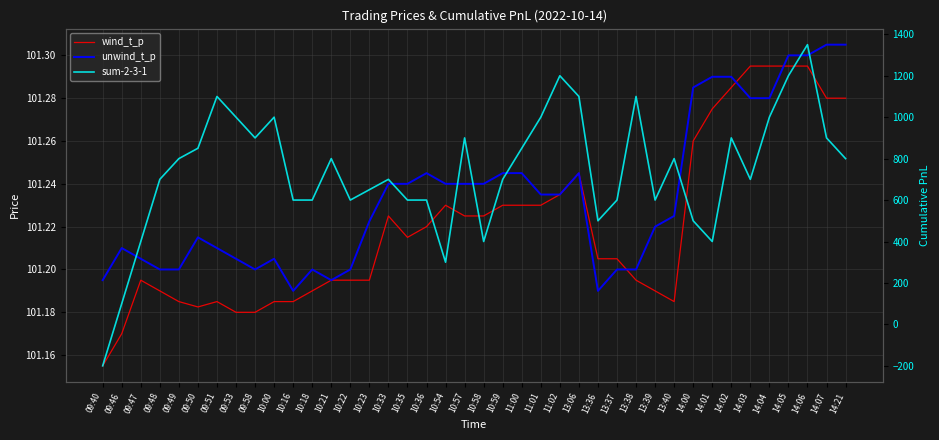

Is it true that sum-2-3-1 equals 400.0 at 10:58?

True